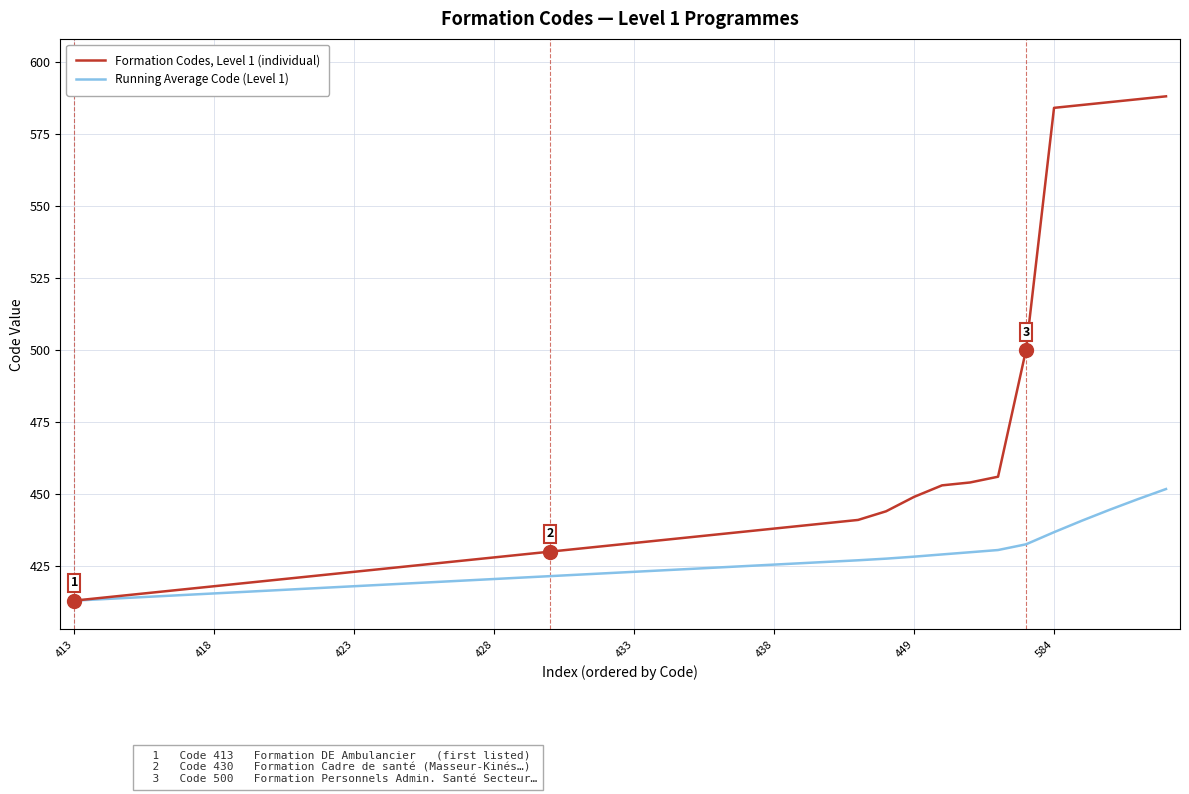

Which series has the largest total across all categories?

Formation Codes, Level 1 (individual)